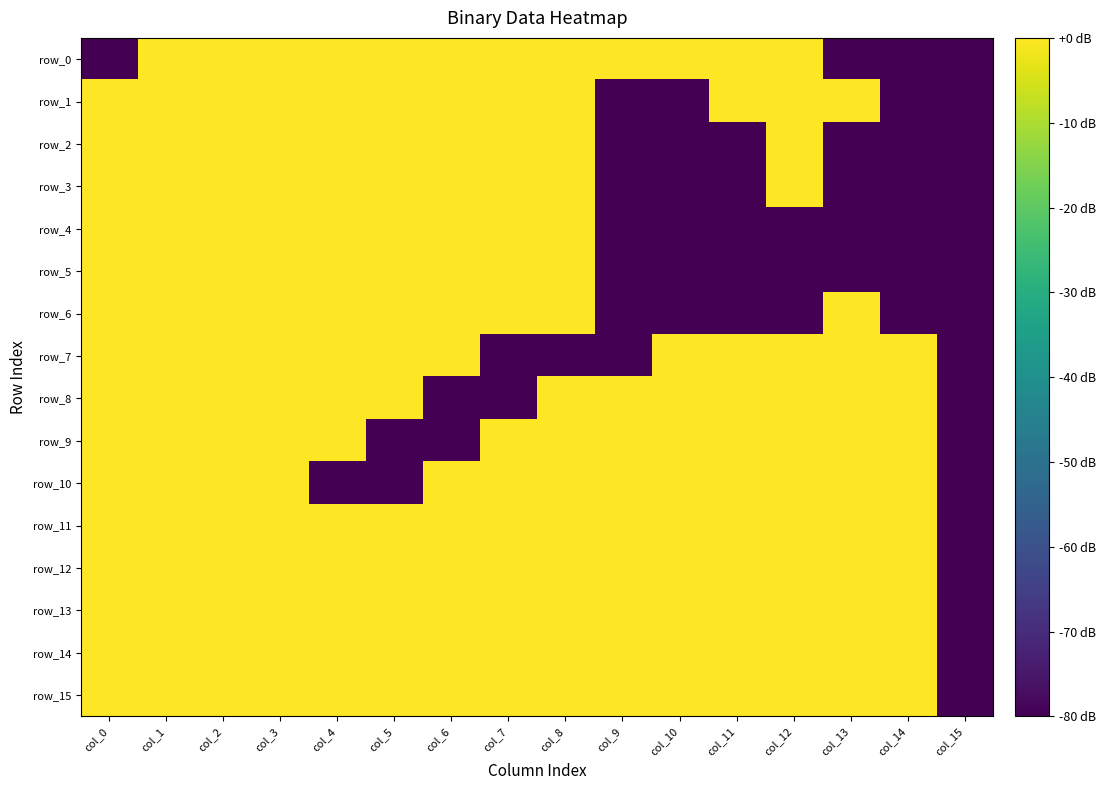

Which category has the lowest value in the row_9 series?

col_5